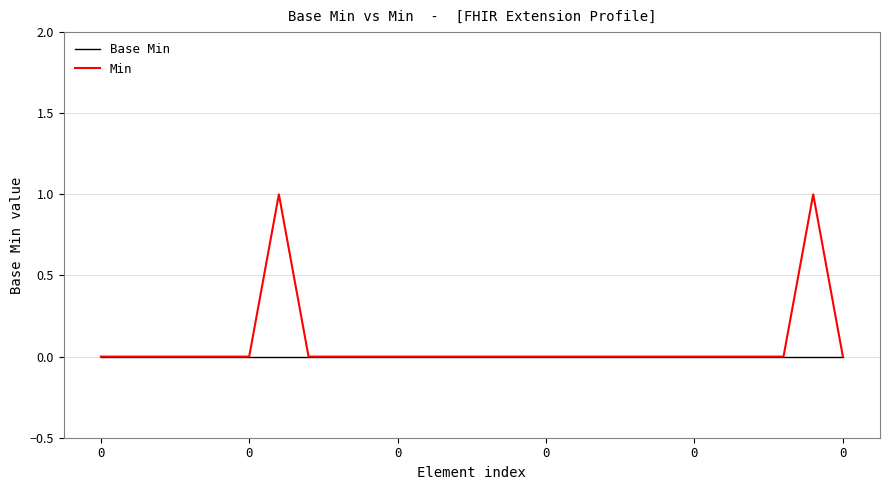

Is this an area chart (filled region under the line)?

No